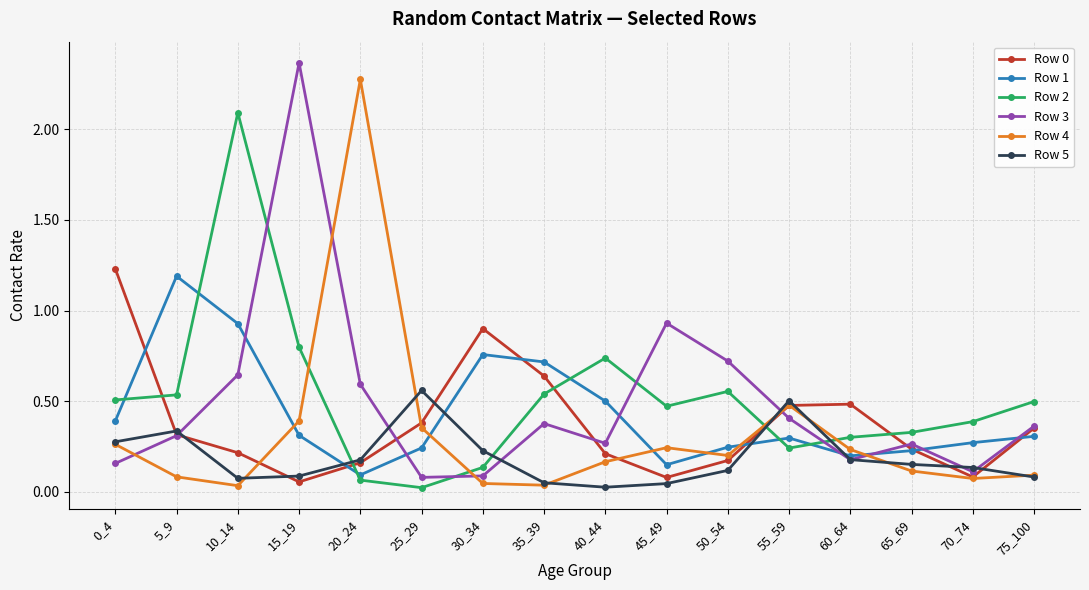

Between which two adjacent categories do Row 1 and Row 4 first intersect?

10_14 and 15_19